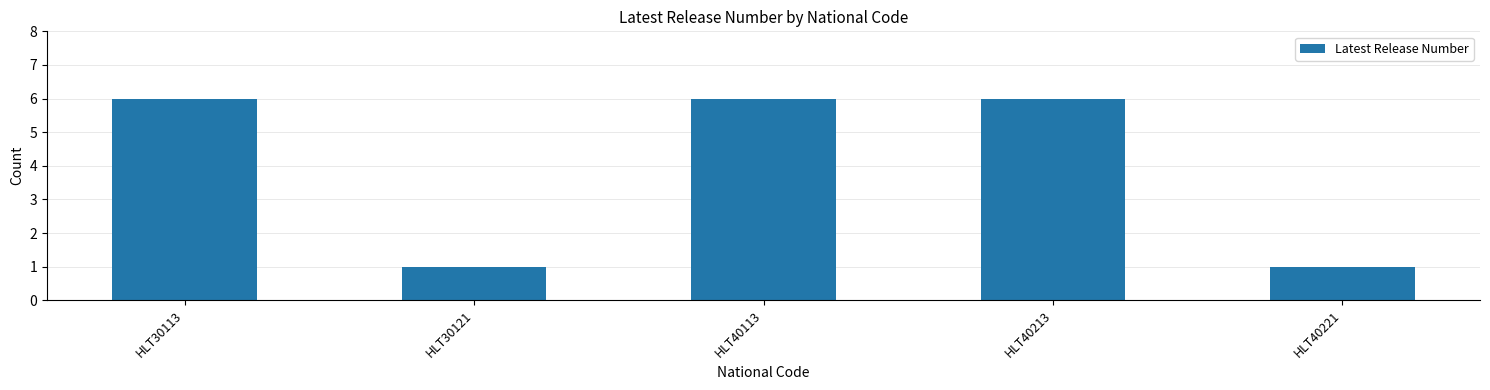

How many bars are there in total?

5